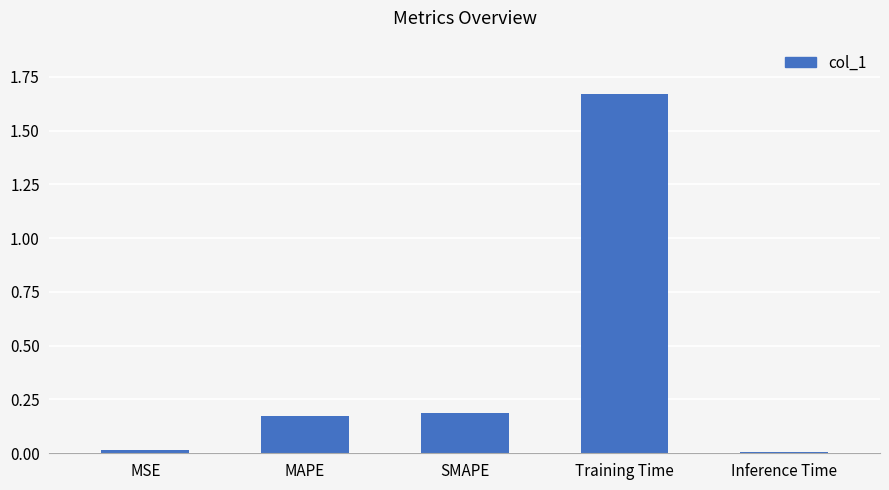

What is the label of the 2nd bar from the right?

Training Time